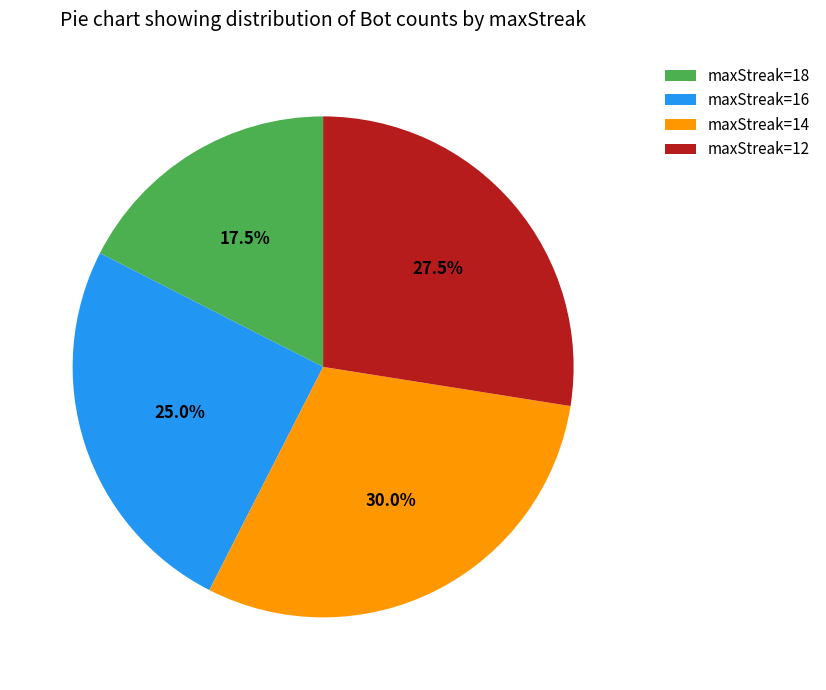

How many slices are in this pie chart?

4